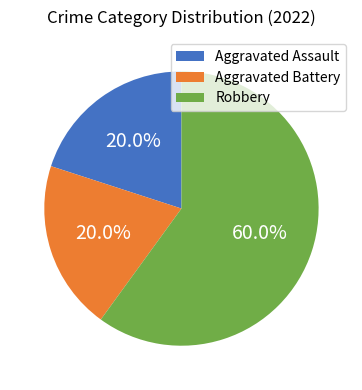

Which category has the biggest portion of the pie?

Robbery